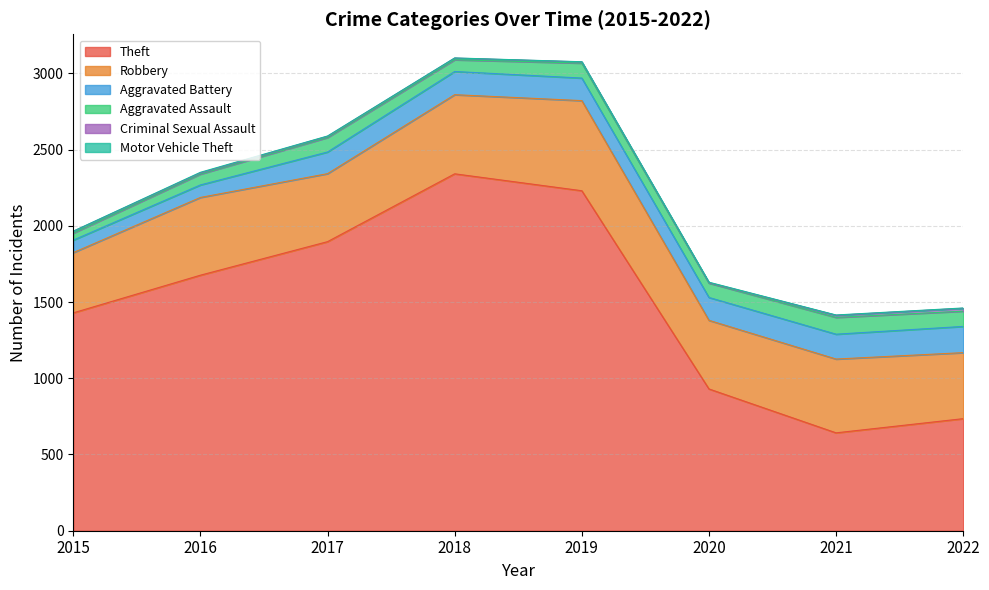

Which series has the largest total across all categories?

Theft